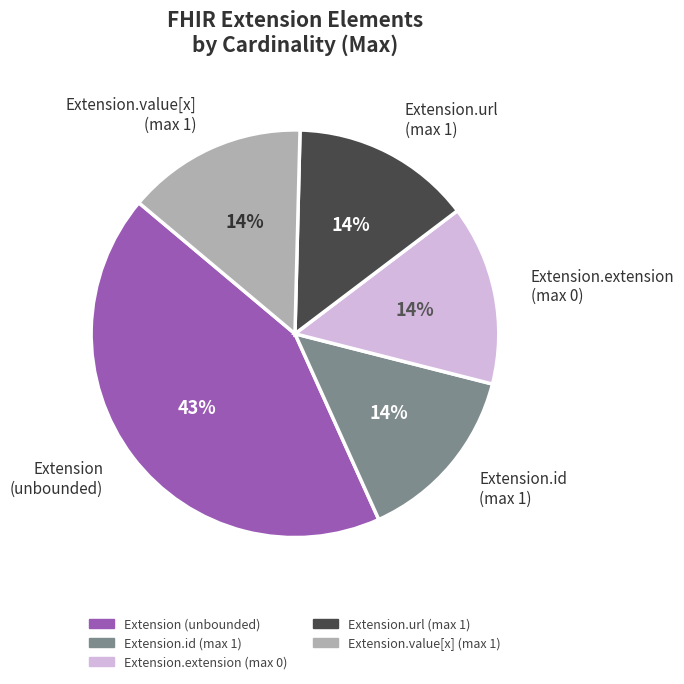

To the nearest percent, what is the difference between the largest and smallest slice percentages?

29%